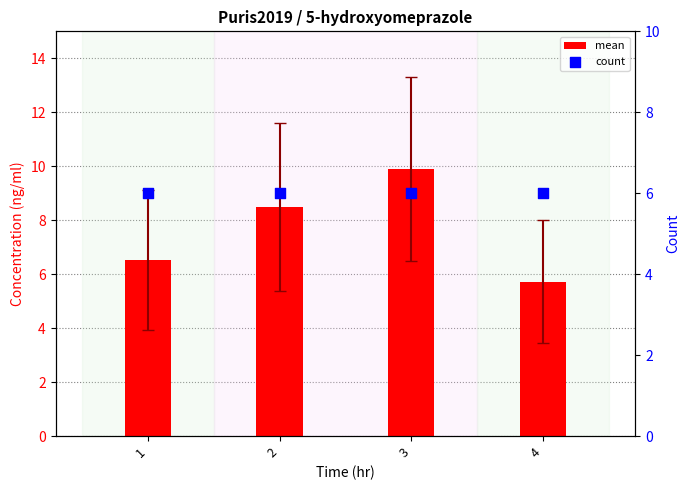

What are all the series names shown in the legend?

mean, count